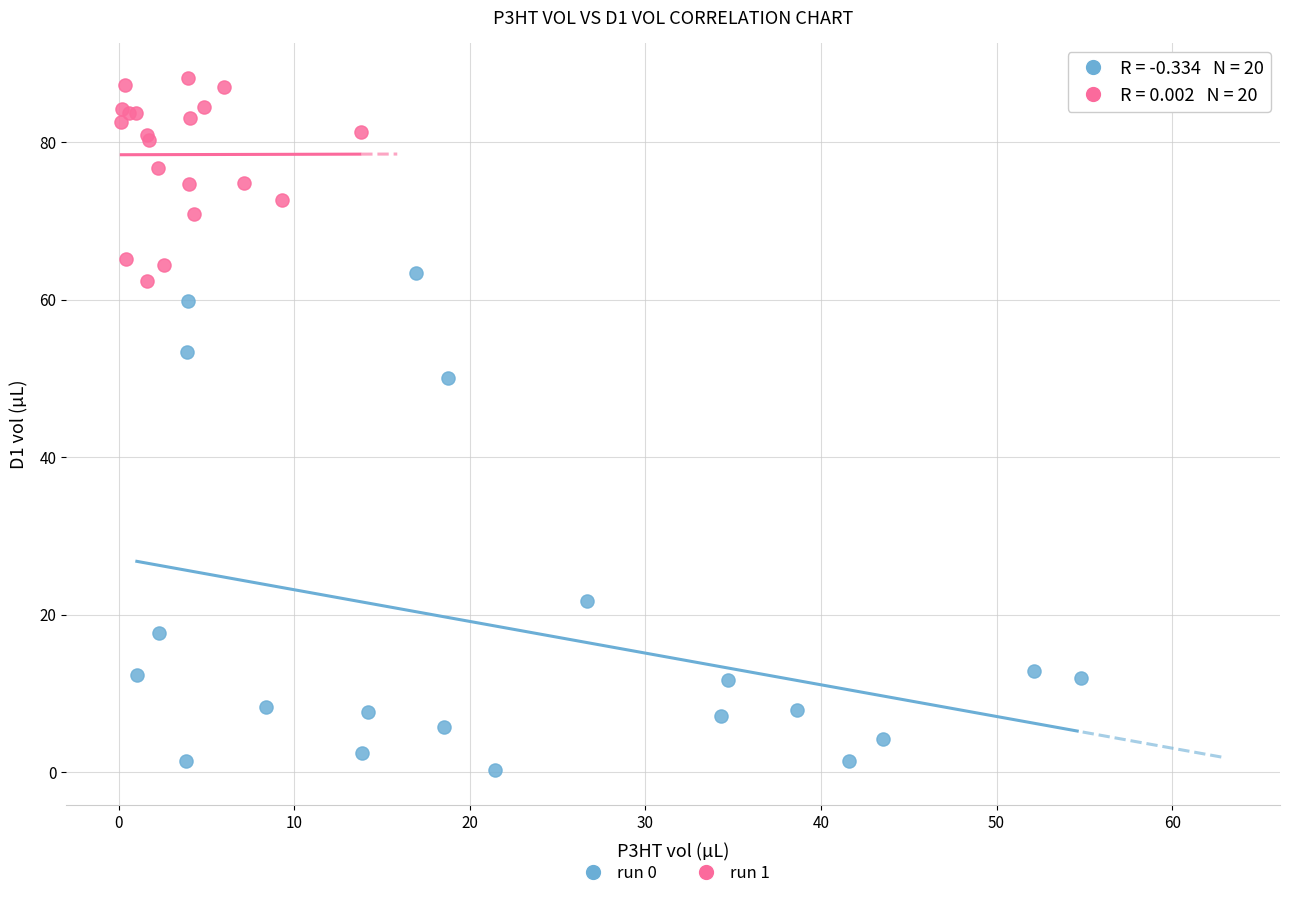

Which series has the widest spread of Y values?

run 0